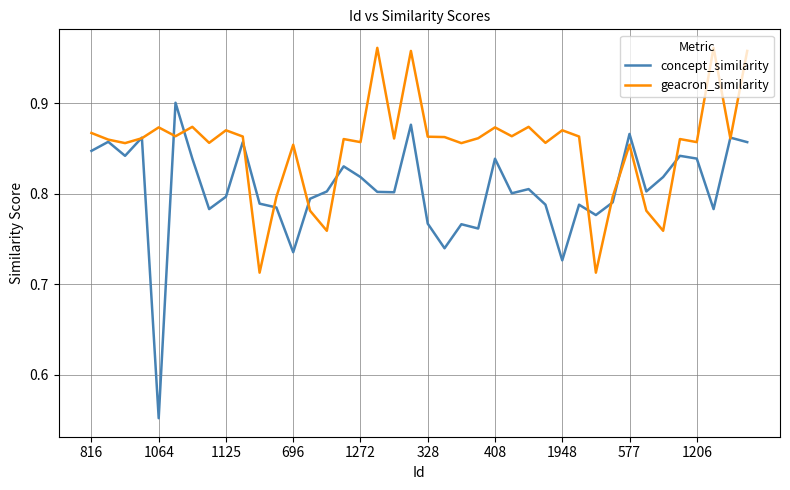

Which series has the largest total across all categories?

geacron_similarity